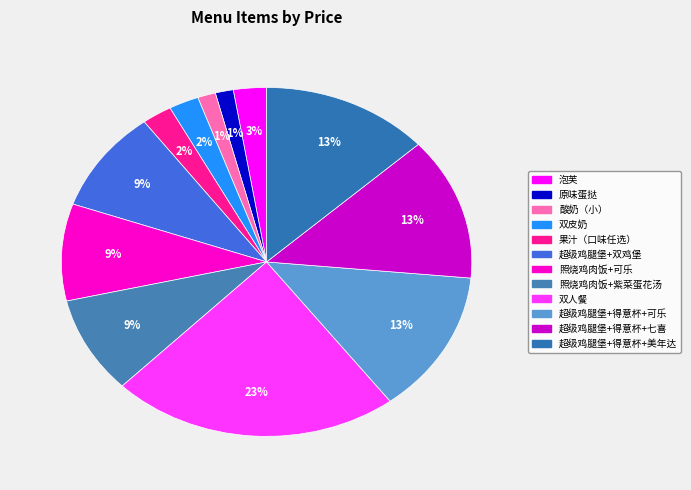

Count the number of slices in the pie.

12